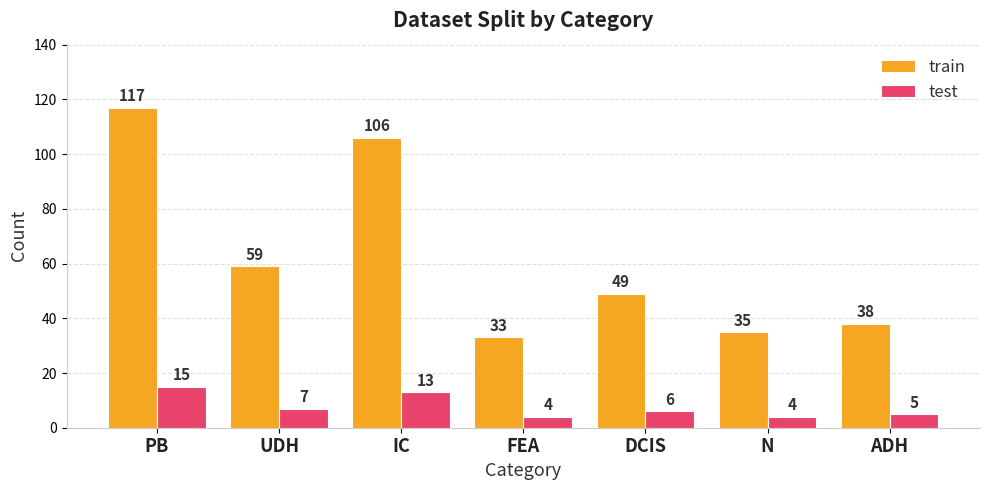

Are the bars grouped side by side (vs. stacked)?

Yes